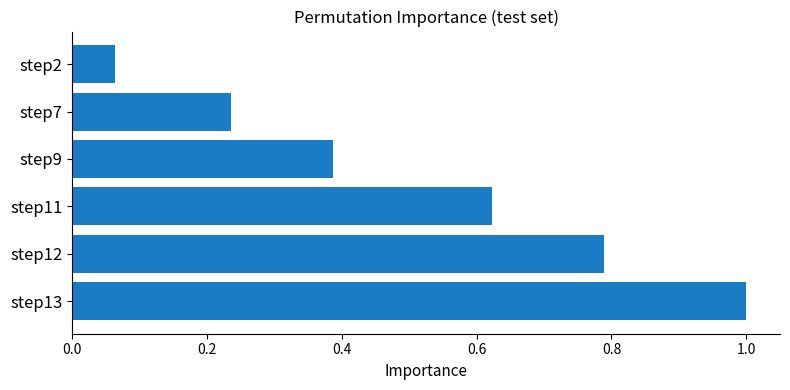

The value at step13 is 0.4. True or false?

False